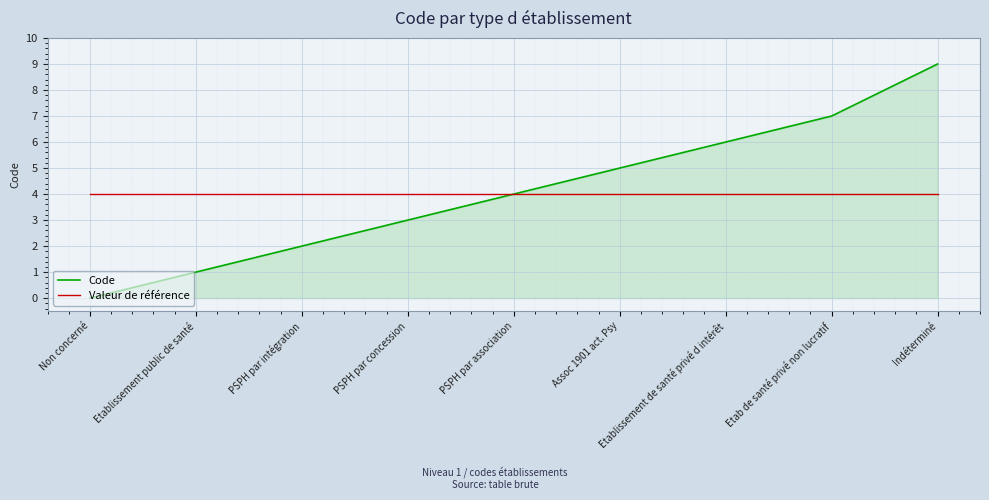

Which series has the largest range (max minus min)?

Code